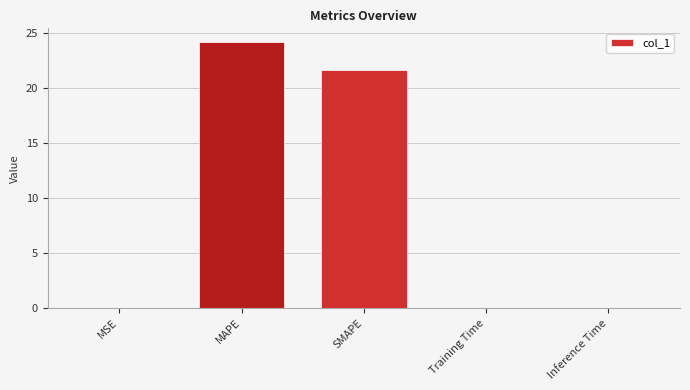

The value at SMAPE is 13.2. True or false?

False